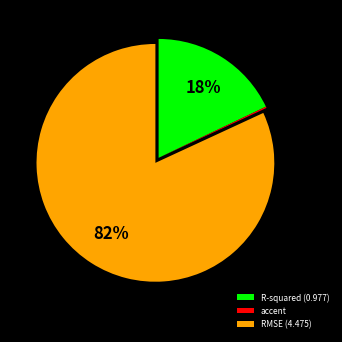

To the nearest percent, what is the difference between the largest and smallest slice percentages?

82%